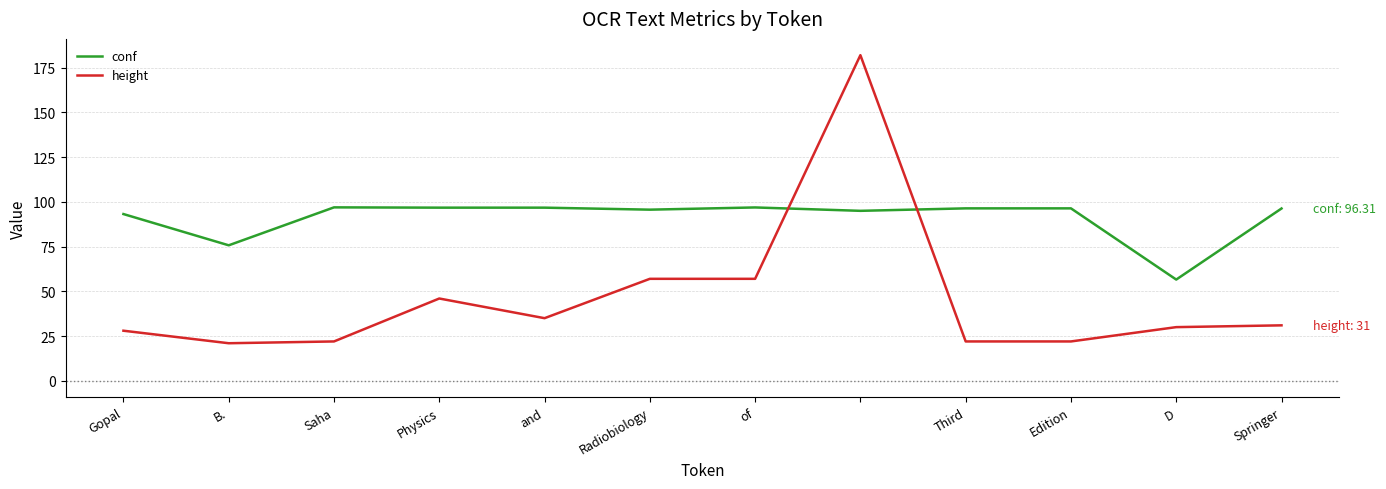

How many times do height and conf cross each other?

2